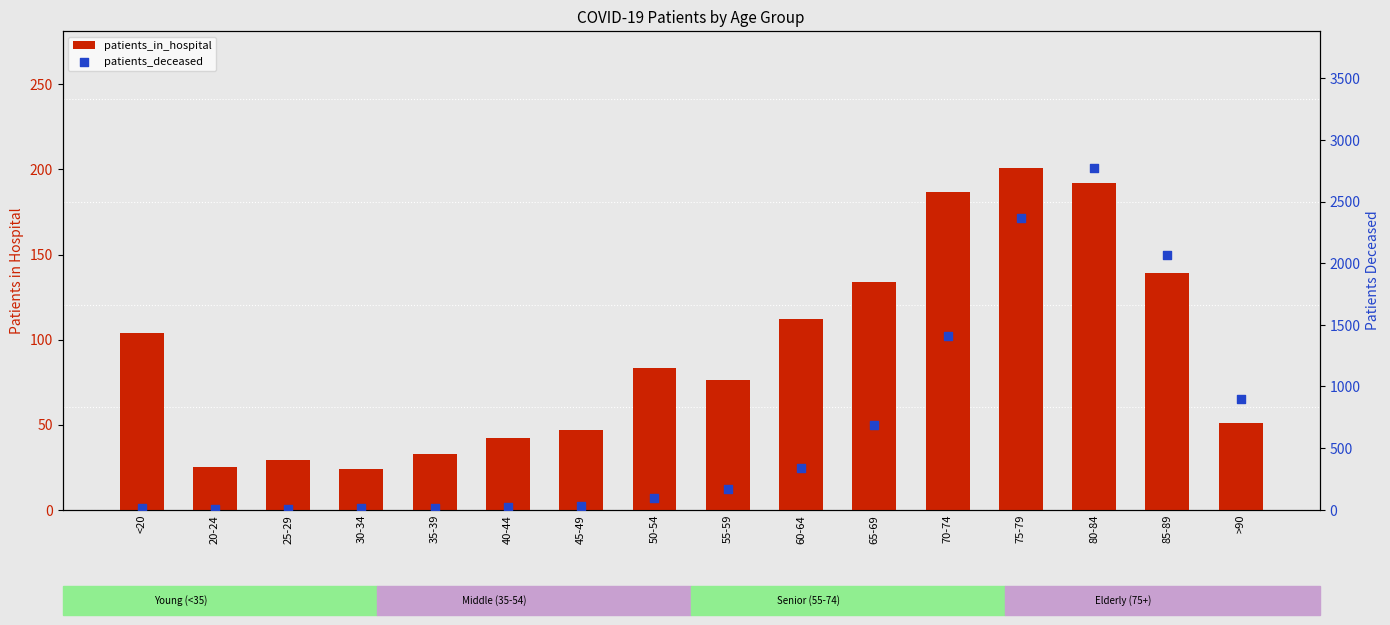

At which category is the sum across all series the highest?

80-84